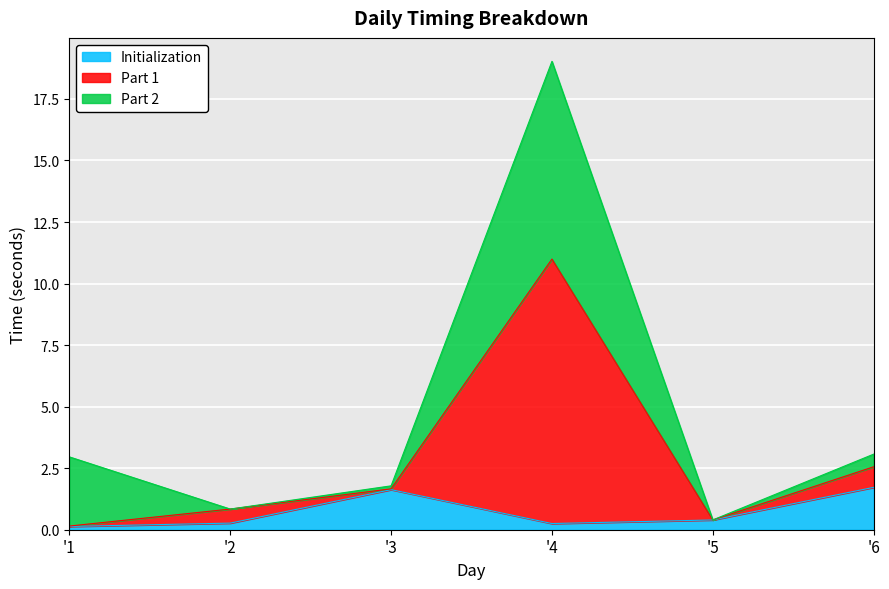

What is the smallest value displayed?

0.1